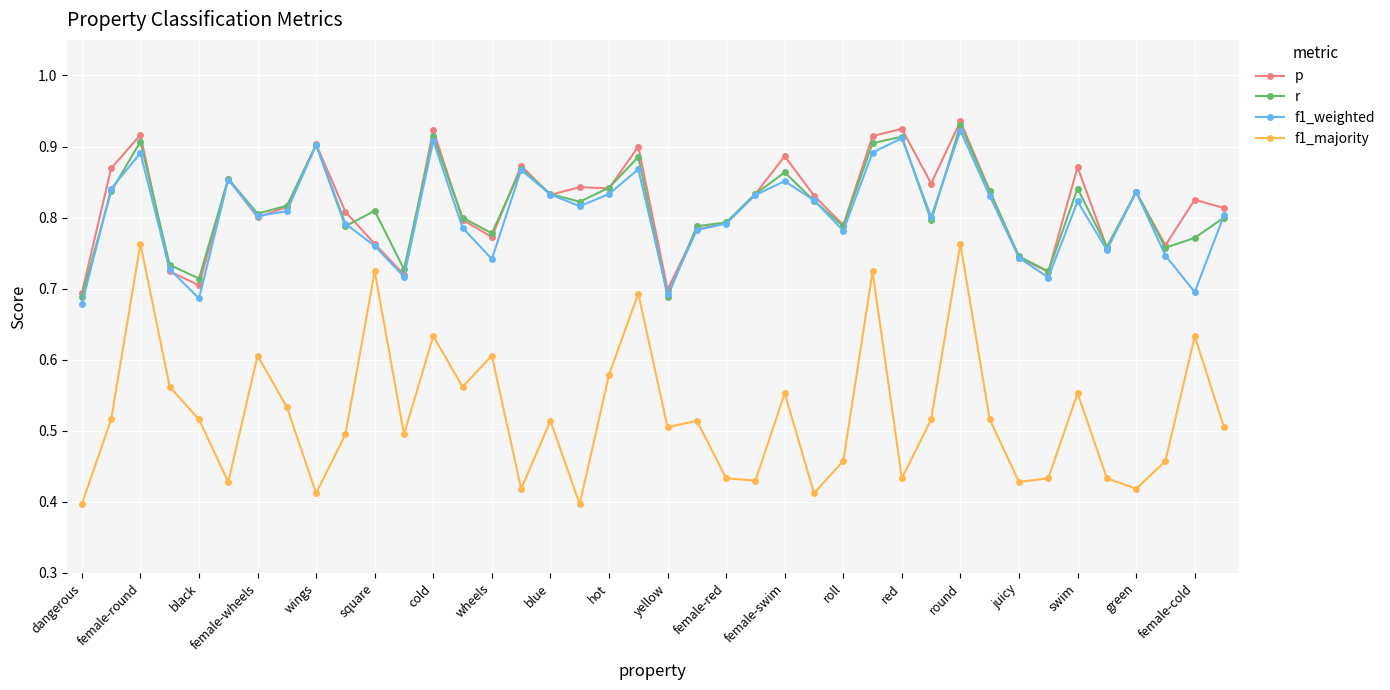

How many r values are between 0 and 1?

40